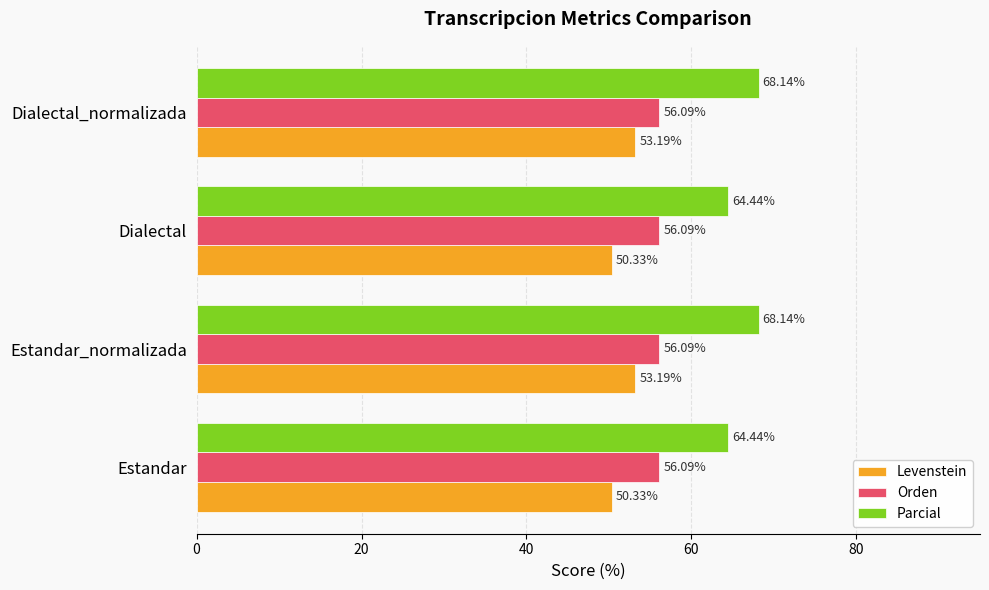

What is the difference between the second highest and minimum values in the Levenstein series?

2.9